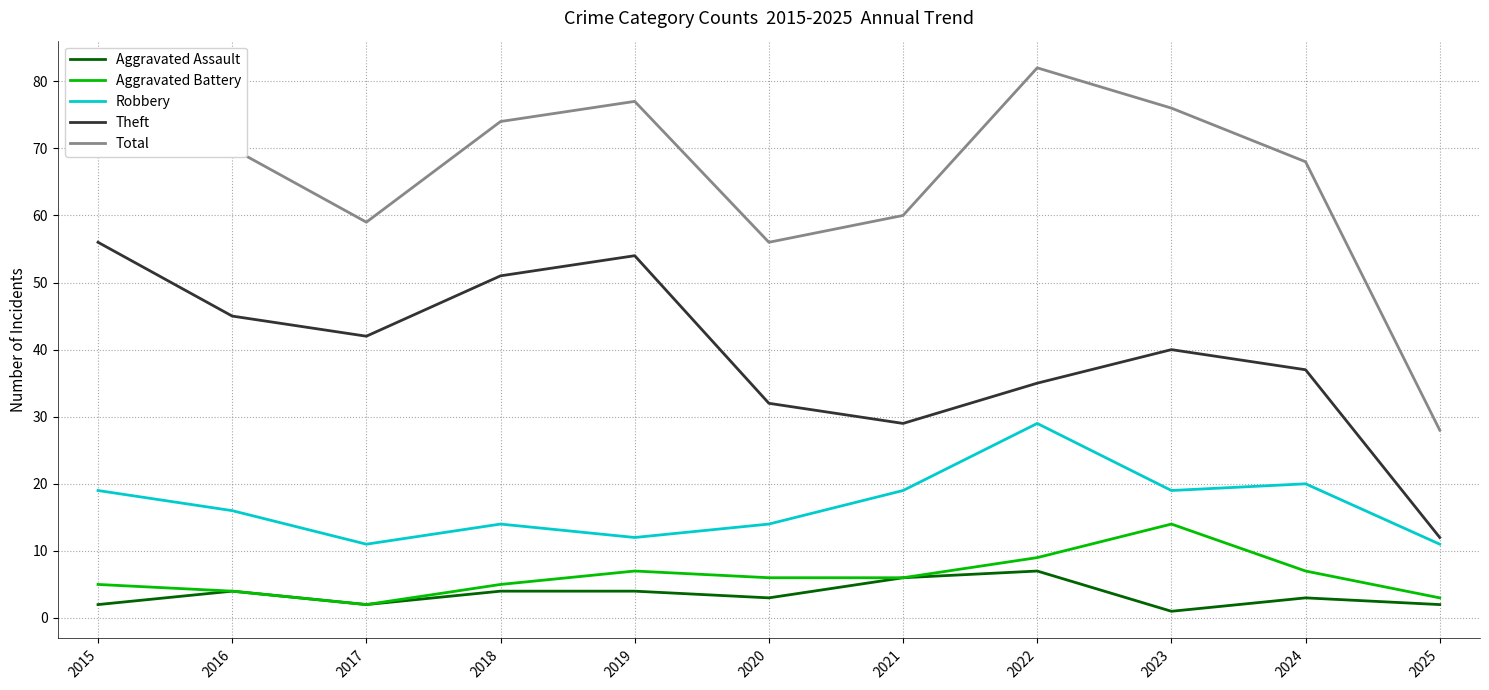

What are all the series names shown in the legend?

Aggravated Assault, Aggravated Battery, Robbery, Theft, Total